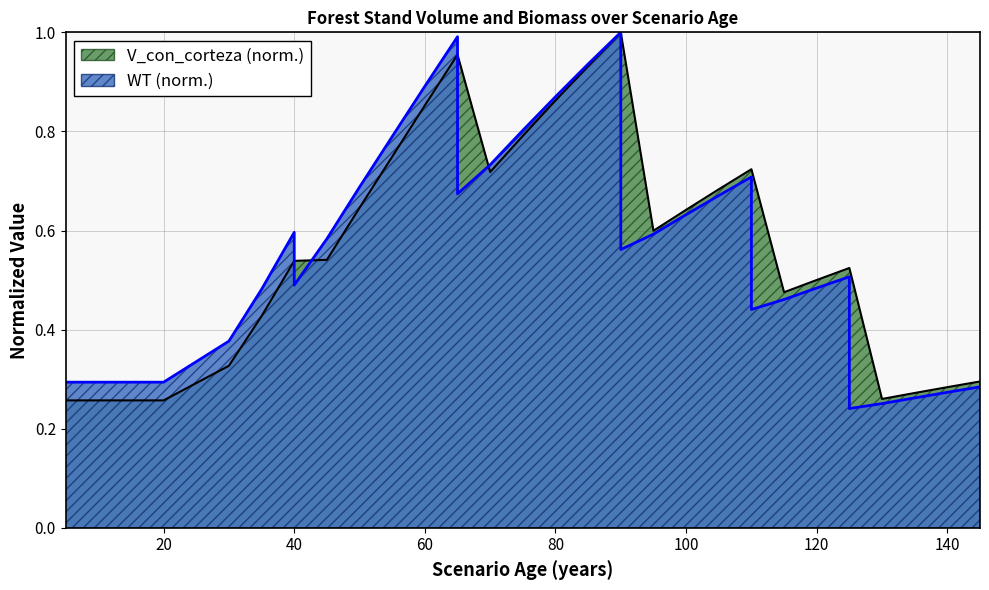

What is the value of the V_con_corteza point at the 7th from the left?

0.4